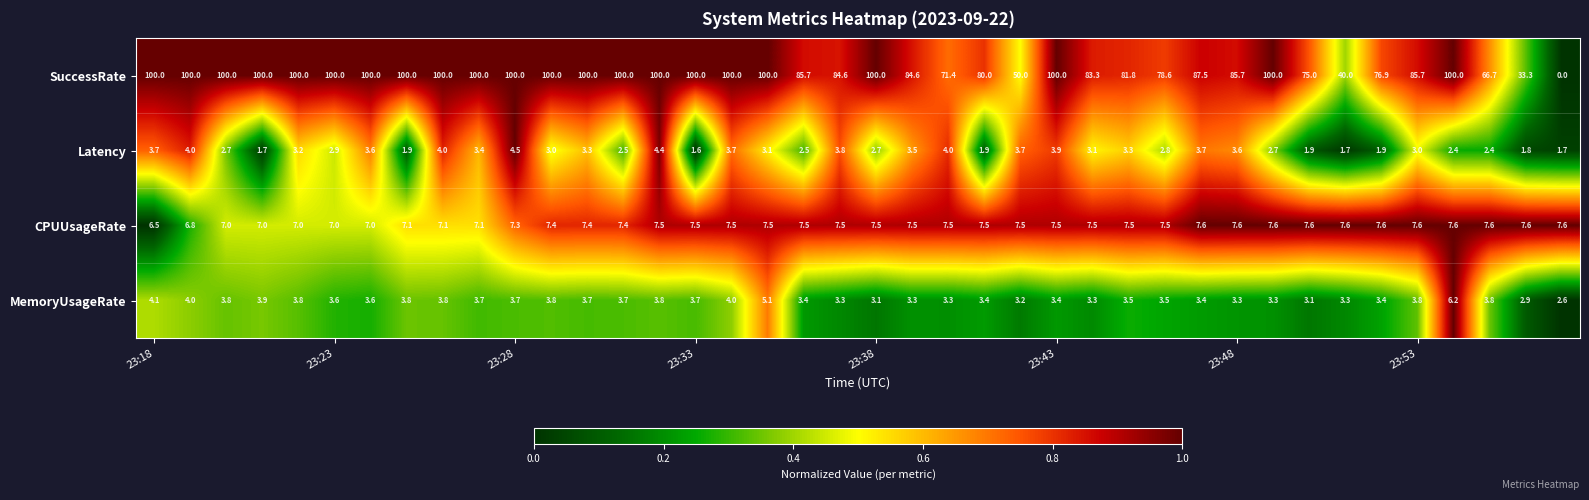

List the series in order of their peak value, highest first.

SuccessRate, CPUUsageRate, MemoryUsageRate, Latency